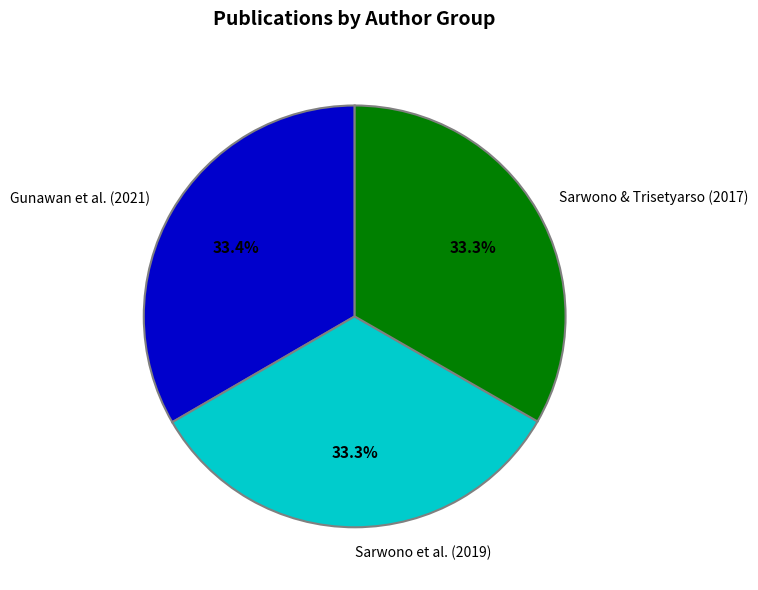

Combined, what portion of the pie is Gunawan et al. (2021) and Sarwono & Trisetyarso (2017)?

66.7%